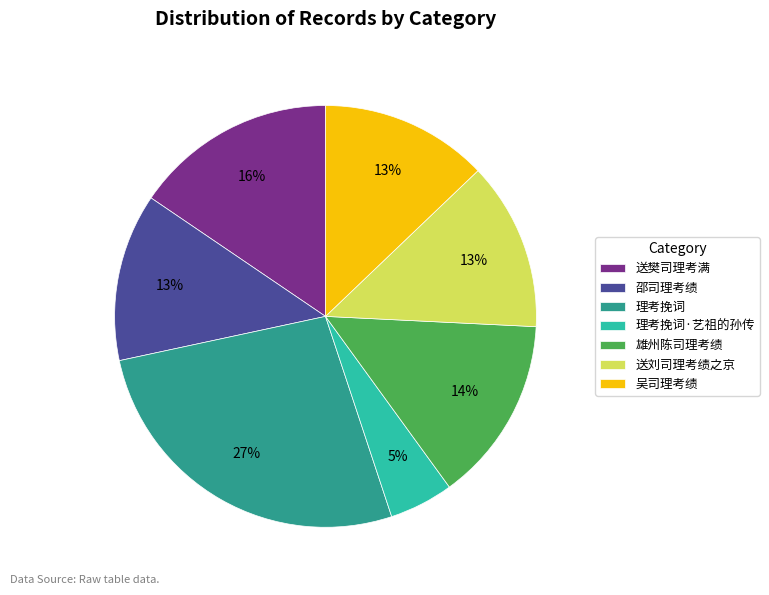

To the nearest percent, what portion does 送樊司理考满 represent?

16%